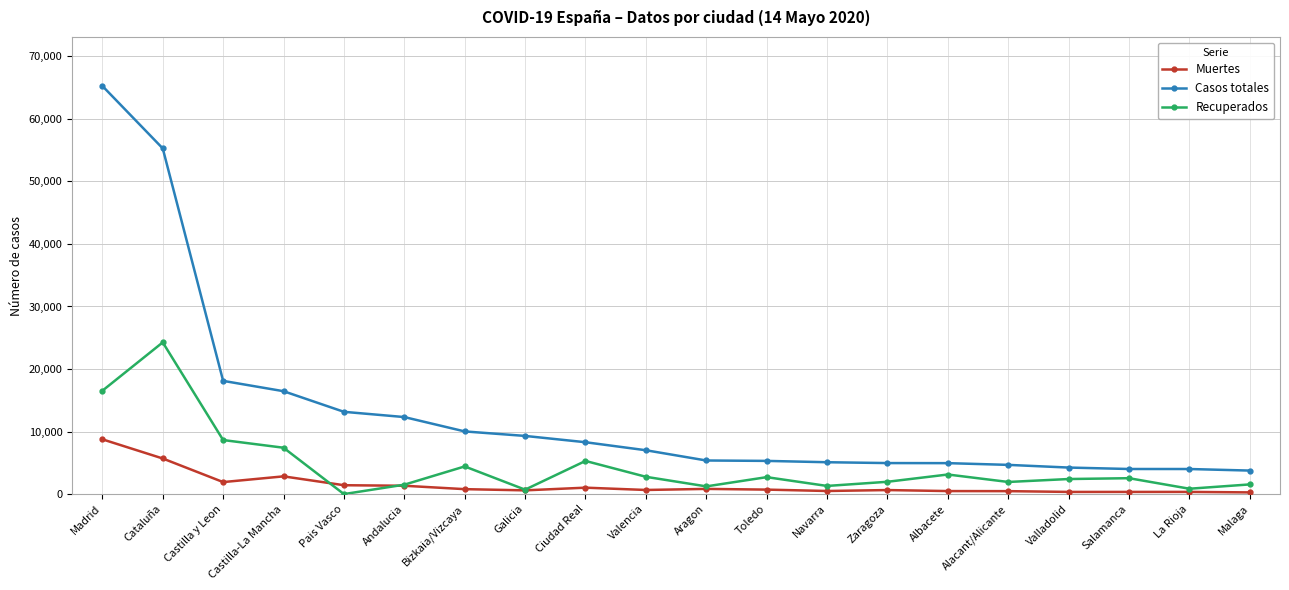

True or false: Recuperados and Muertes intersect in this chart.

True